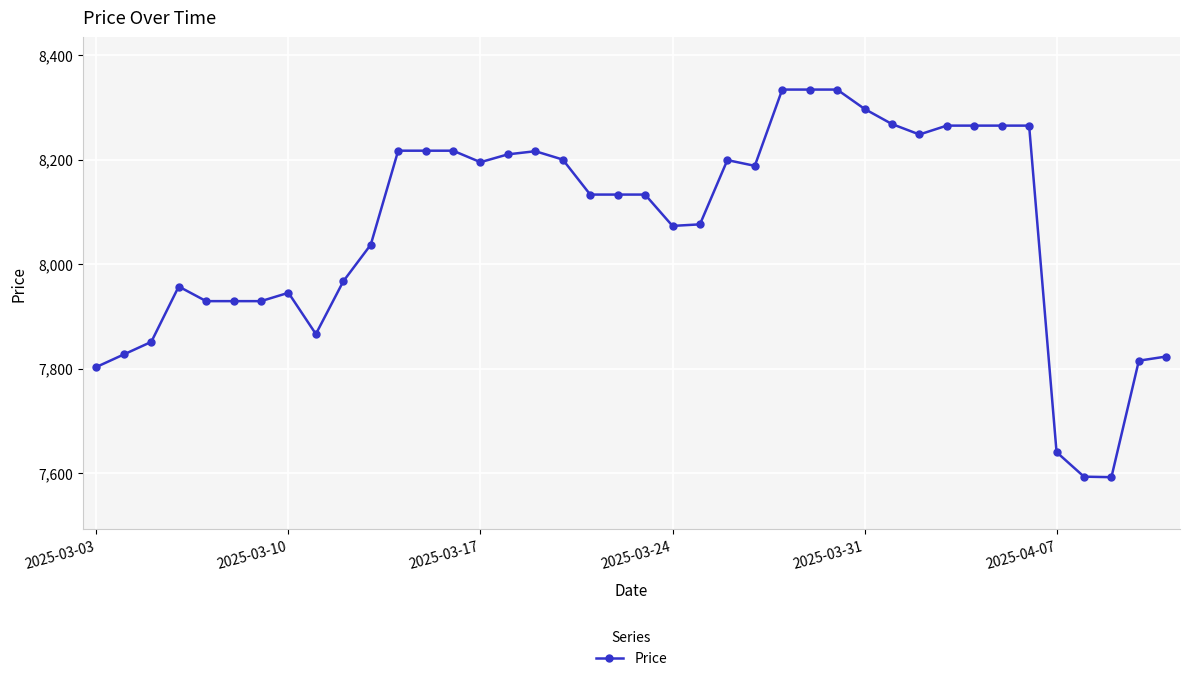

Count the number of categories in the chart.

40